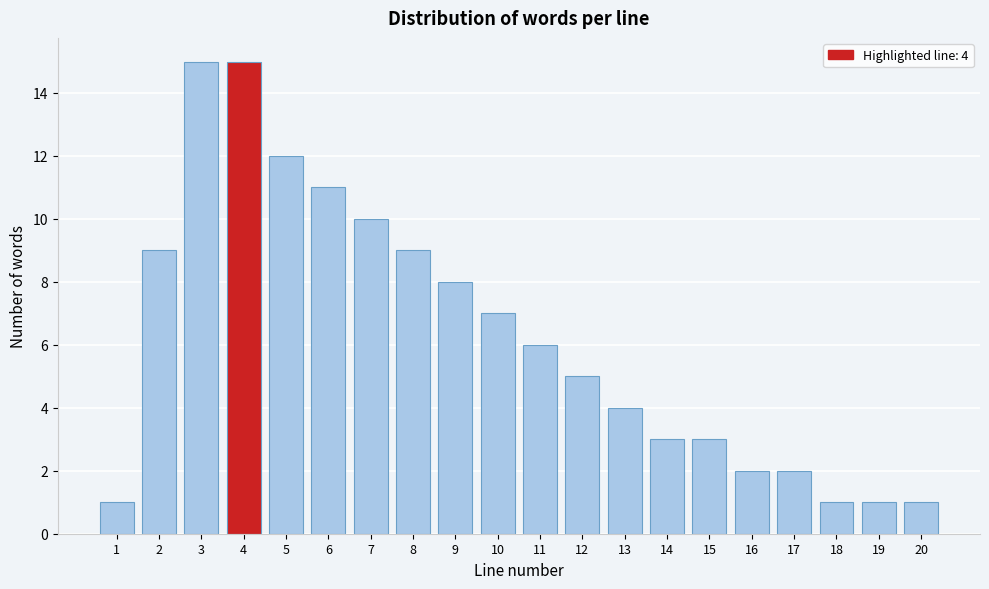

Reading left to right, list all the values displayed in this chart.

1=1	2=9	3=15	4=15	5=12	6=11	7=10	8=9	9=8	10=7	11=6	12=5	13=4	14=3	15=3	16=2	17=2	18=1	19=1	20=1